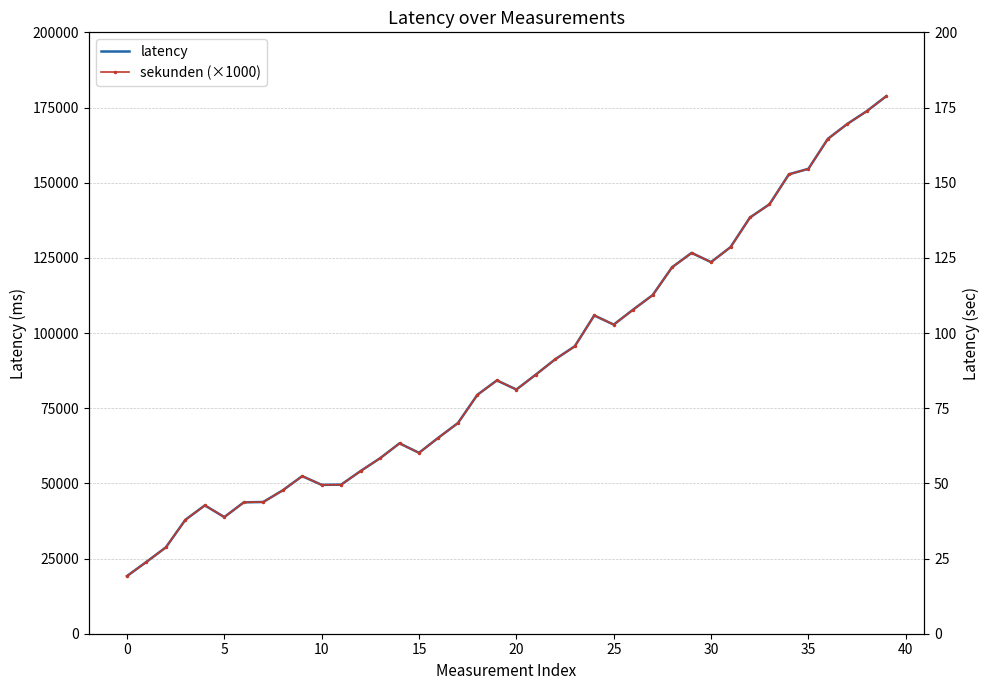

At which label does sekunden (×1000) first exceed 84248?

21